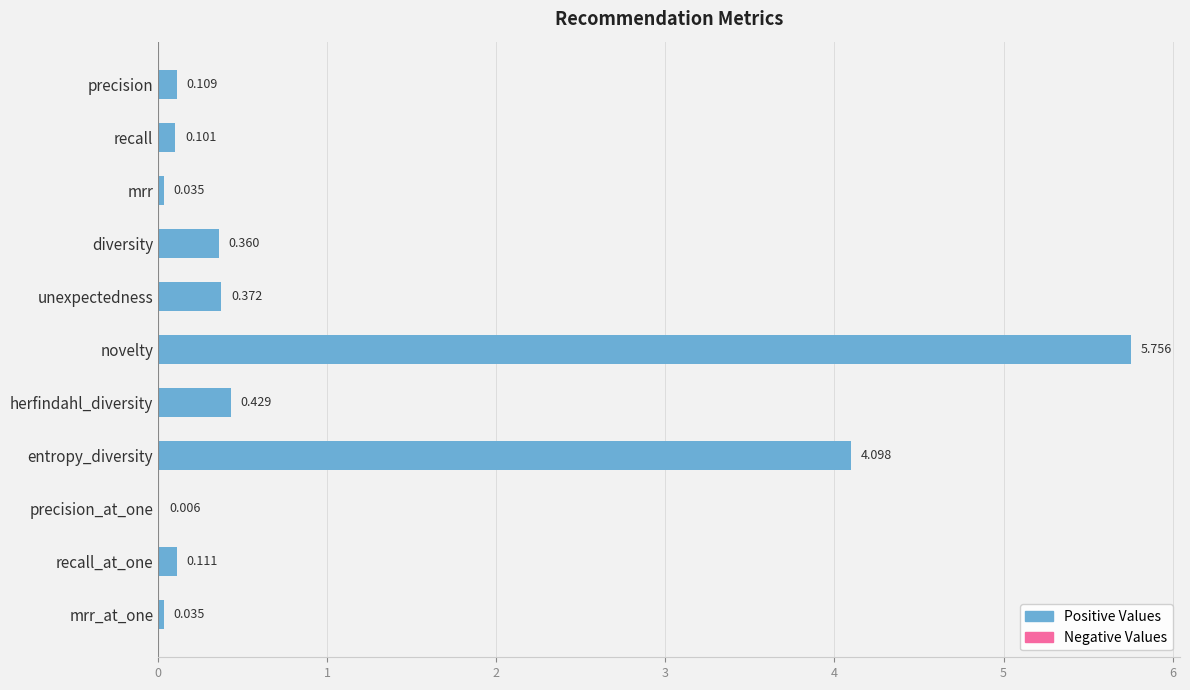

Between precision and recall_at_one, which is larger?

recall_at_one